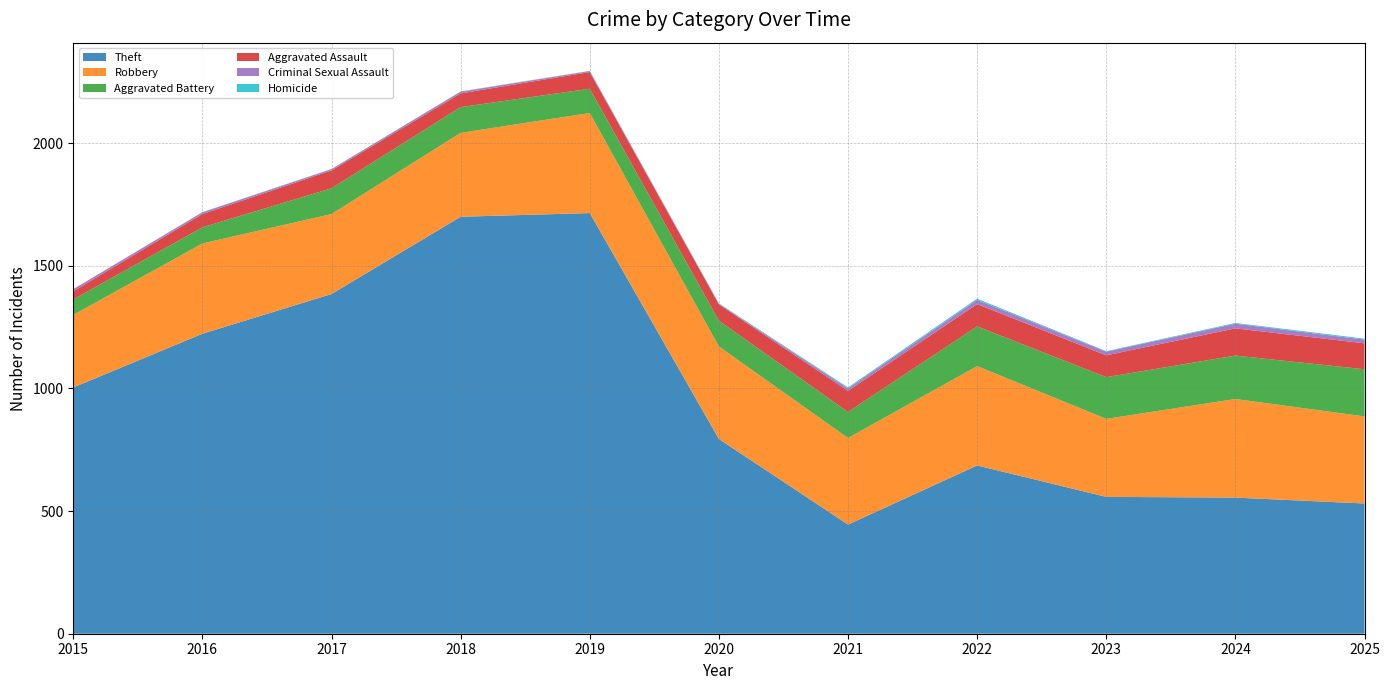

Reading left to right, extract all data points from this chart.

Theft: 2015=1004	2016=1223	2017=1385	2018=1700	2019=1715	2020=794	2021=445	2022=686	2023=558	2024=555	2025=531
Robbery: 2015=296	2016=368	2017=326	2018=342	2019=408	2020=377	2021=353	2022=405	2023=318	2024=402	2025=355
Aggravated Battery: 2015=63	2016=66	2017=105	2018=105	2019=99	2020=105	2021=106	2022=162	2023=170	2024=177	2025=192
Aggravated Assault: 2015=33	2016=54	2017=73	2018=56	2019=68	2020=67	2021=86	2022=91	2023=89	2024=111	2025=106
Criminal Sexual Assault: 2015=9	2016=7	2017=5	2018=7	2019=4	2020=2	2021=10	2022=17	2023=15	2024=19	2025=15
Homicide: 2015=0	2016=1	2017=1	2018=1	2019=1	2020=2	2021=4	2022=5	2023=2	2024=3	2025=4